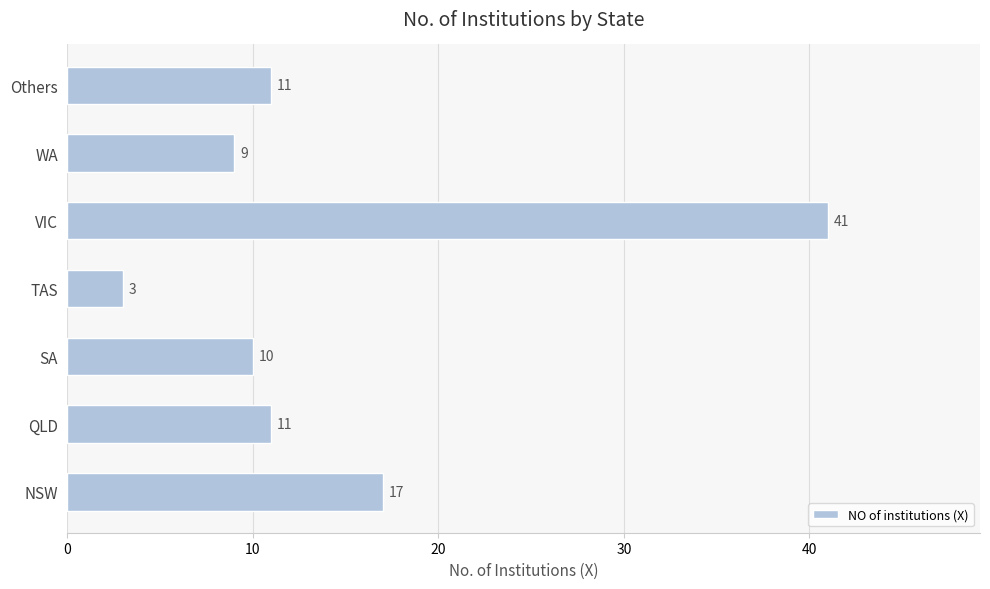

What is the change in value from NSW to SA?

-7